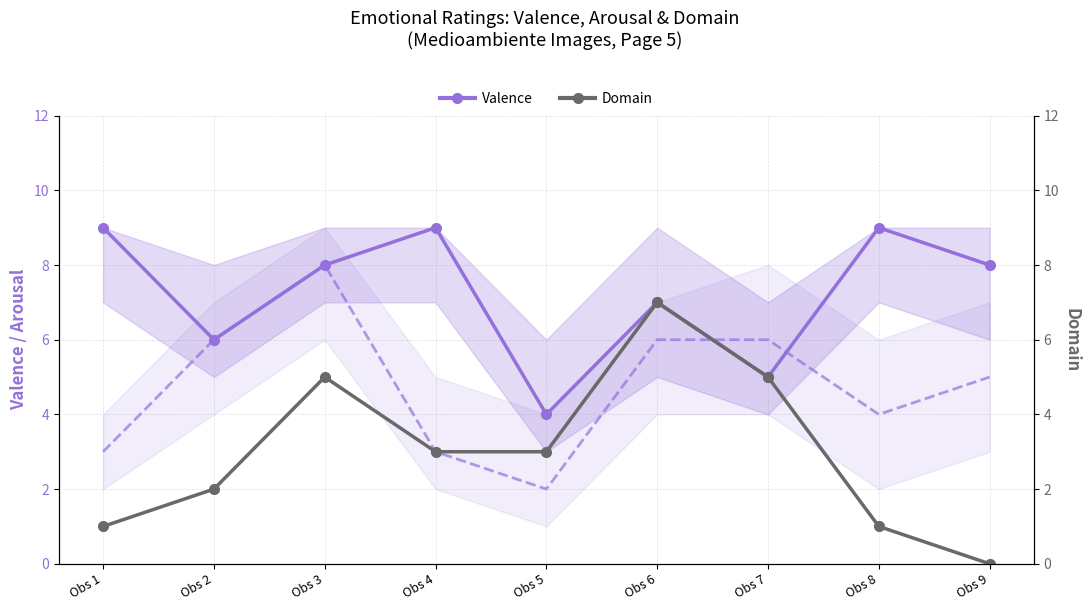

Rank the series by their average value, from lowest to highest.

Domain, Valence